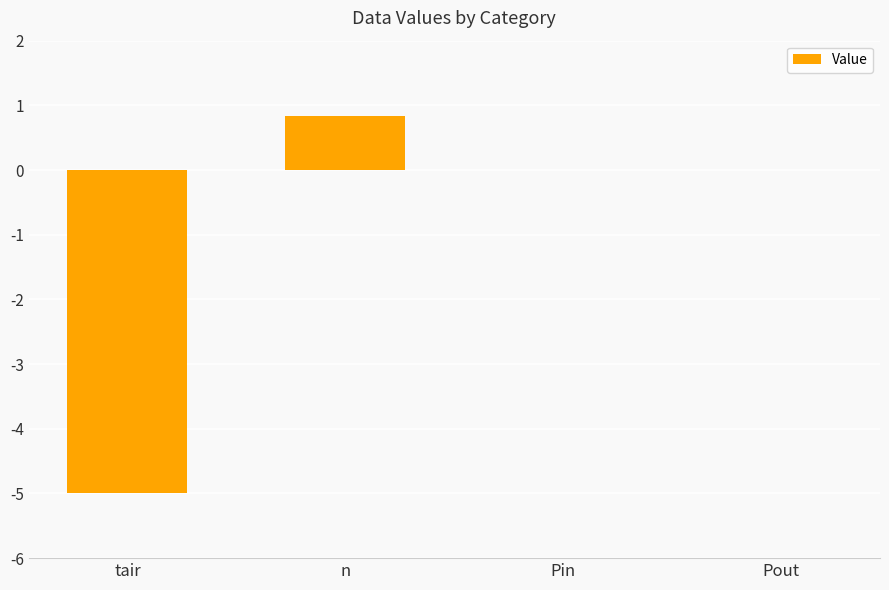

What is the change in value from tair to n?

+5.8